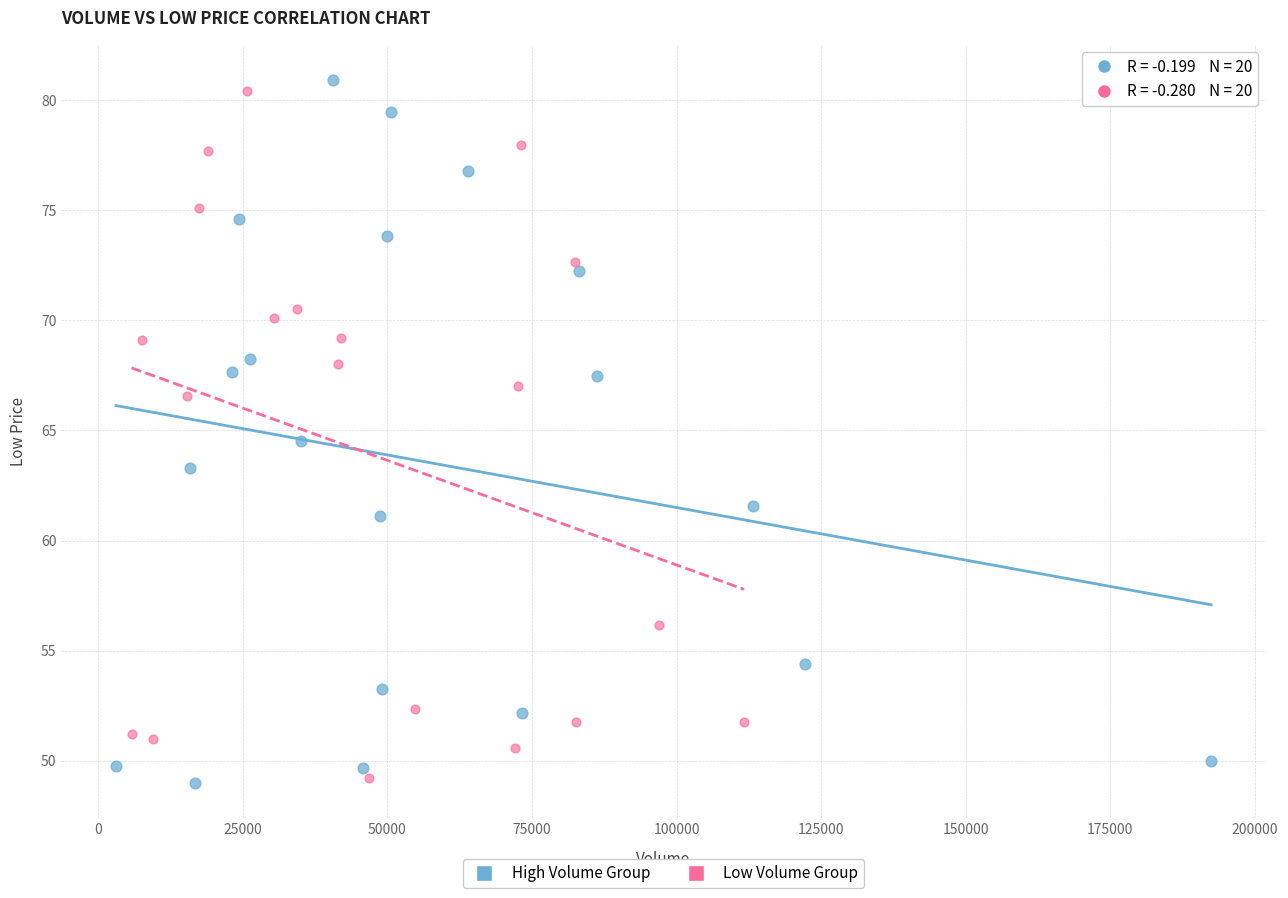

What are all the series names shown in the legend?

High Volume Group, Low Volume Group